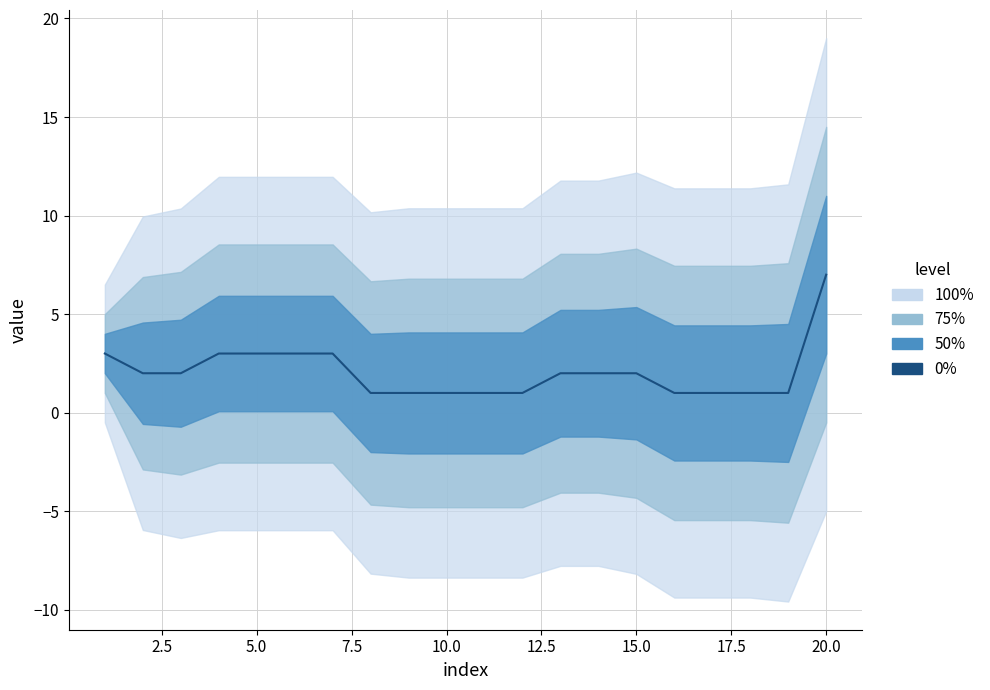

How many data points are less than 2?

9